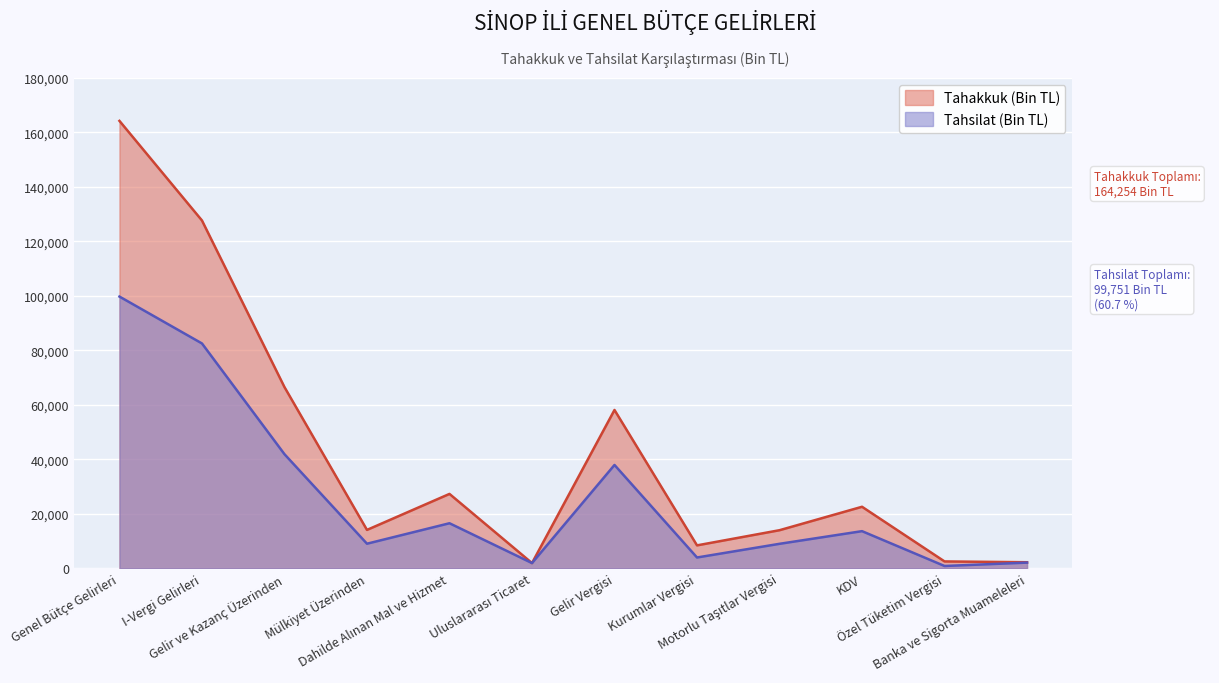

Reading left to right, transcribe all the data shown in this chart.

Tahakkuk (Bin TL): 164254	127691	66515	14079	27294	1901	58113	8402	13970	22575	2506	2213
Tahsilat (Bin TL): 99751	82540	41880	9012	16526	1901	37930	3950	8974	13622	832	2072